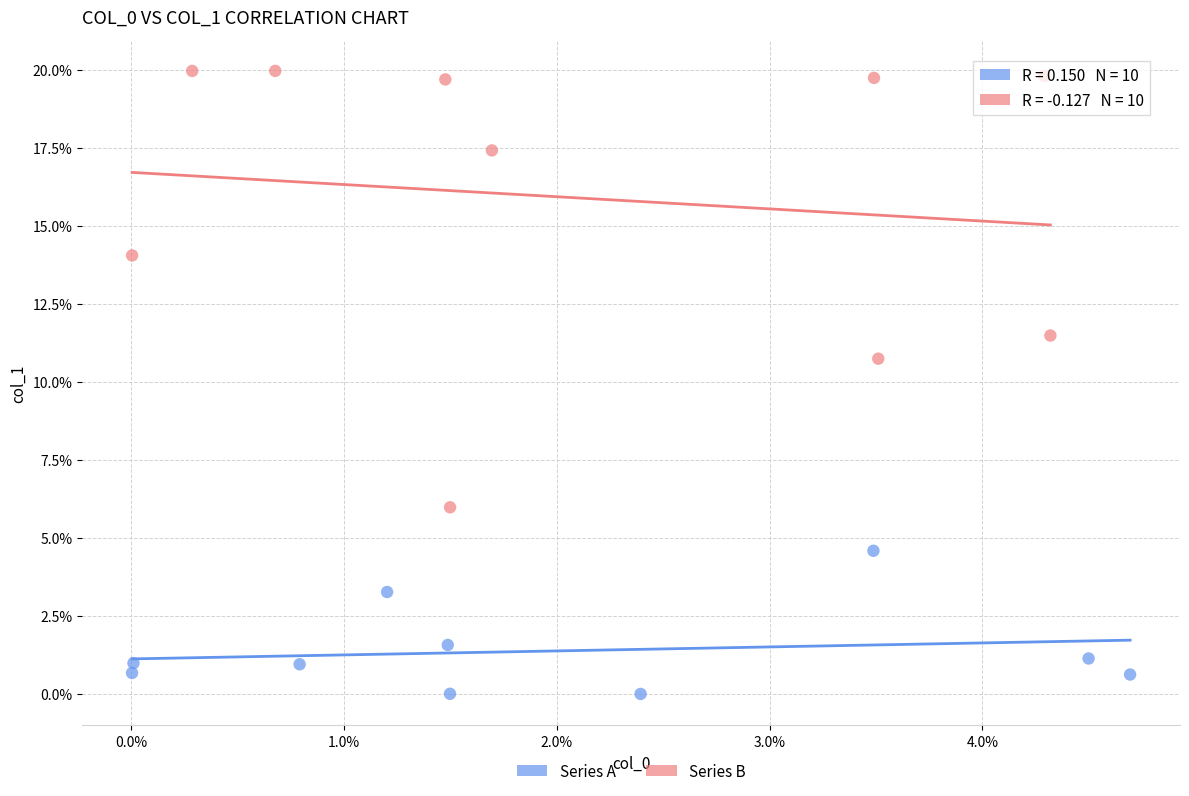

What are all the series names shown in the legend?

Series A, Series B